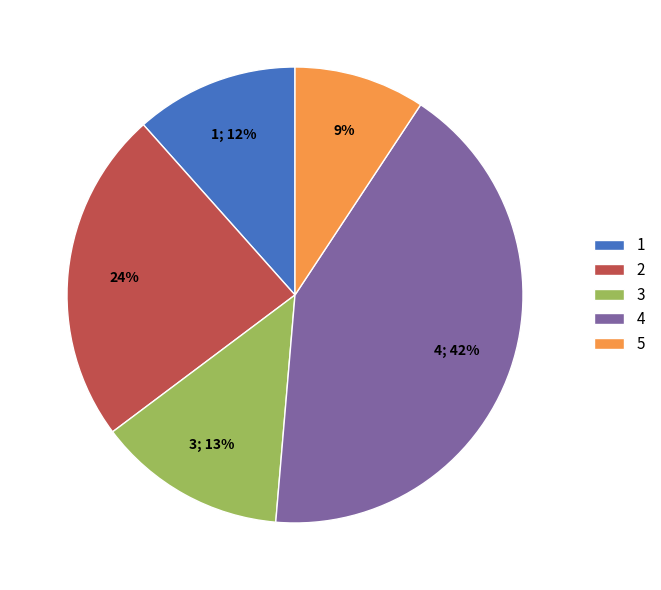

Count the number of slices in the pie.

5